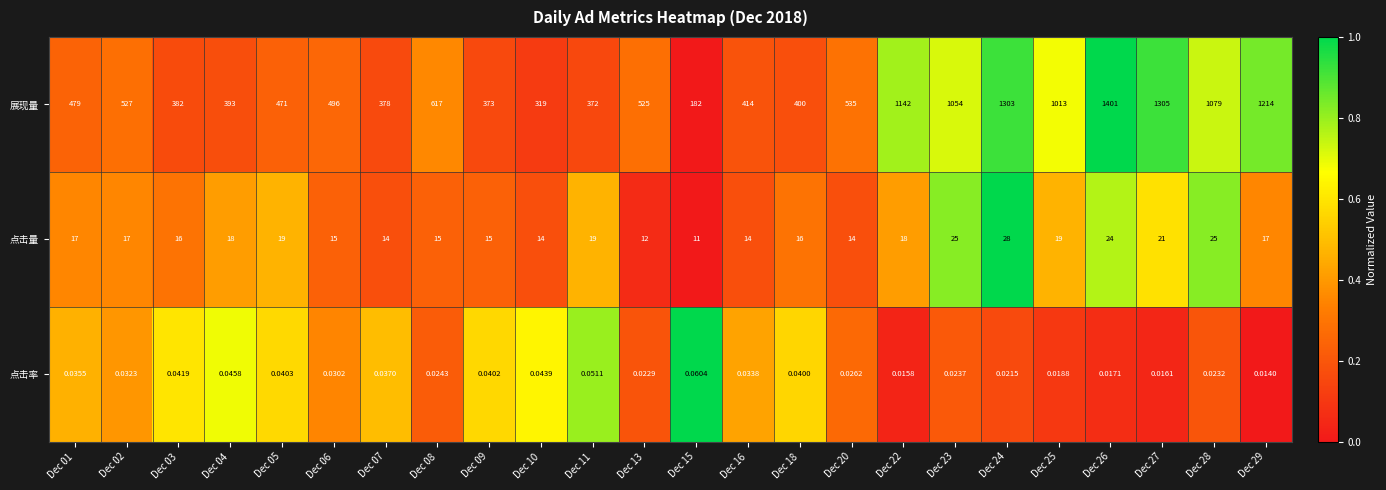

Rank the series by their maximum value, from lowest to highest.

点击率, 点击量, 展现量